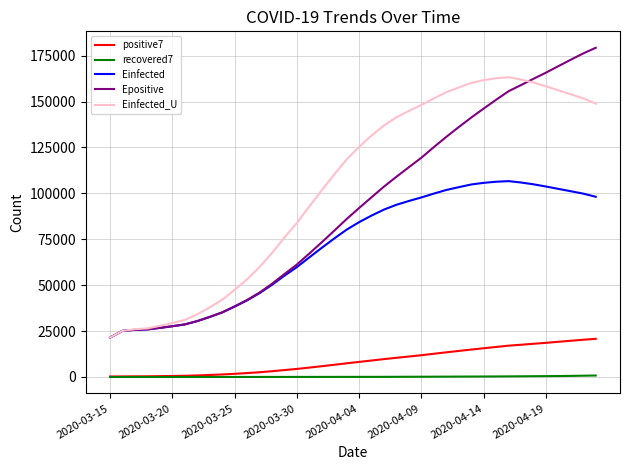

What is the difference between the maximum and minimum values in the recovered7 series?

799.4